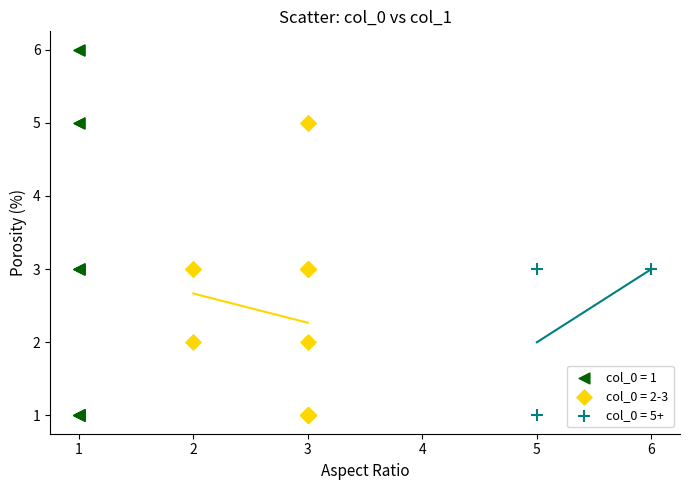

Which series reaches the maximum Y coordinate?

col_0 = 1